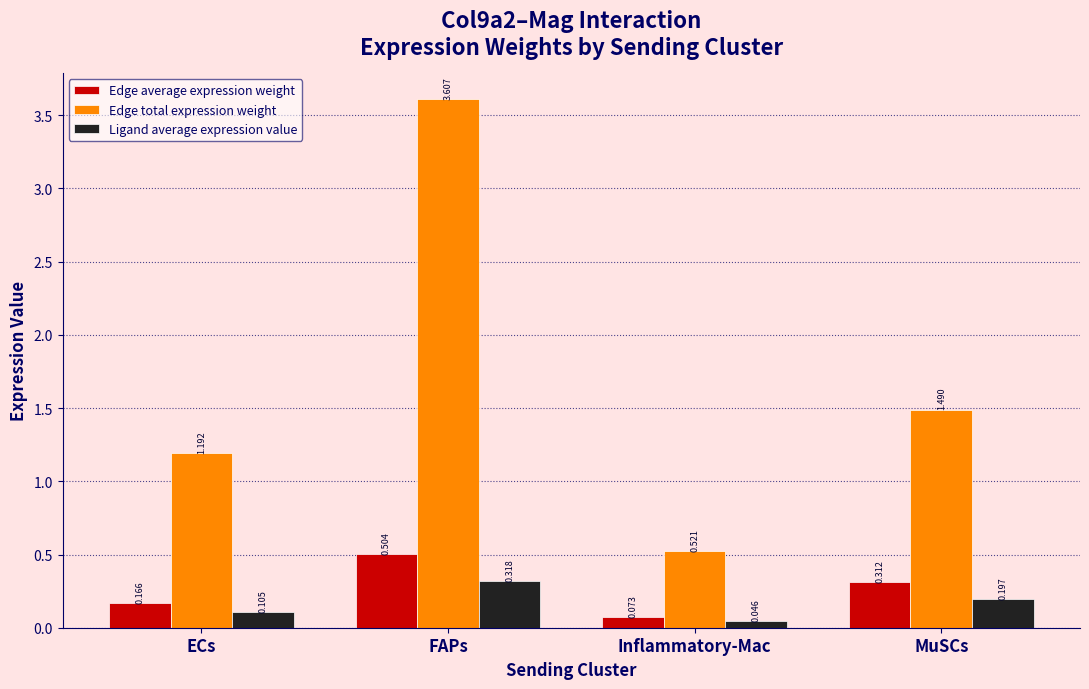

How many groups of bars are there?

4